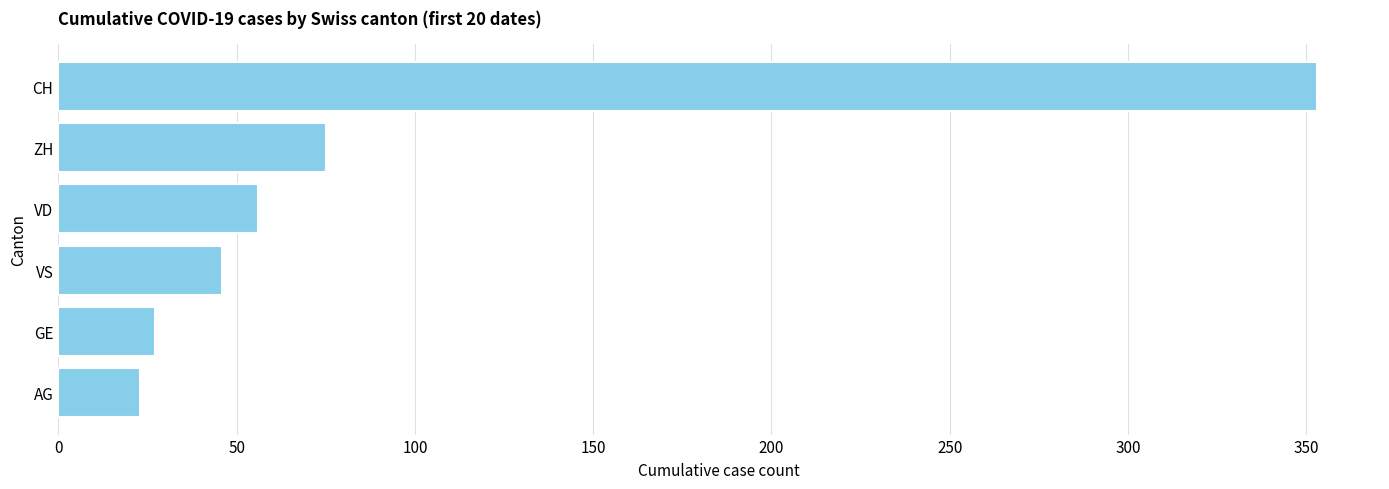

How many bars are there in total?

6